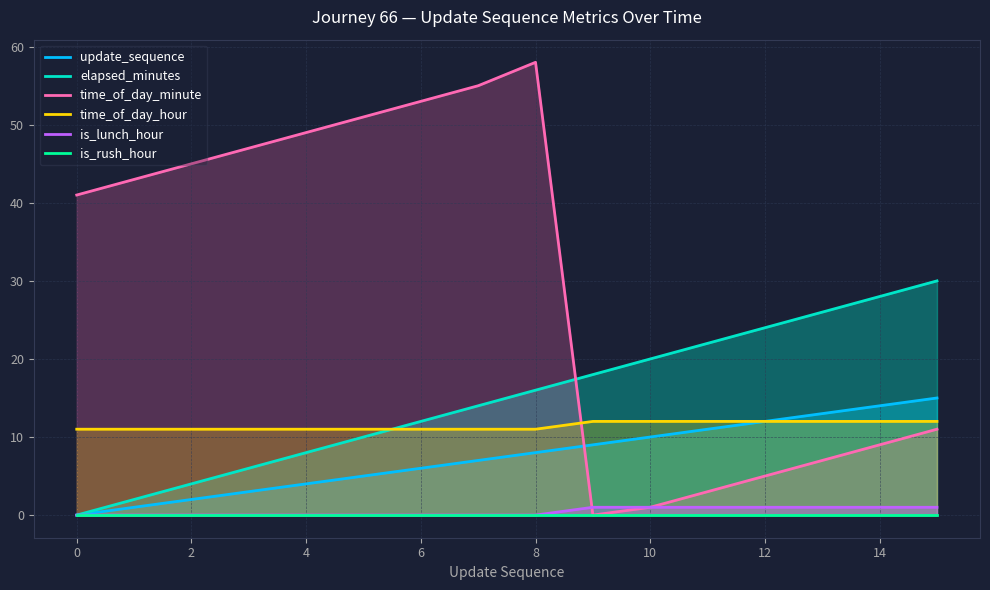

How many lines are shown in the chart?

6